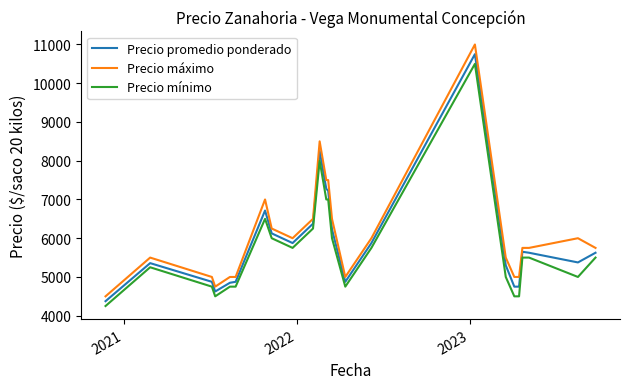

True or false: Precio máximo and Precio mínimo cross at least once.

False